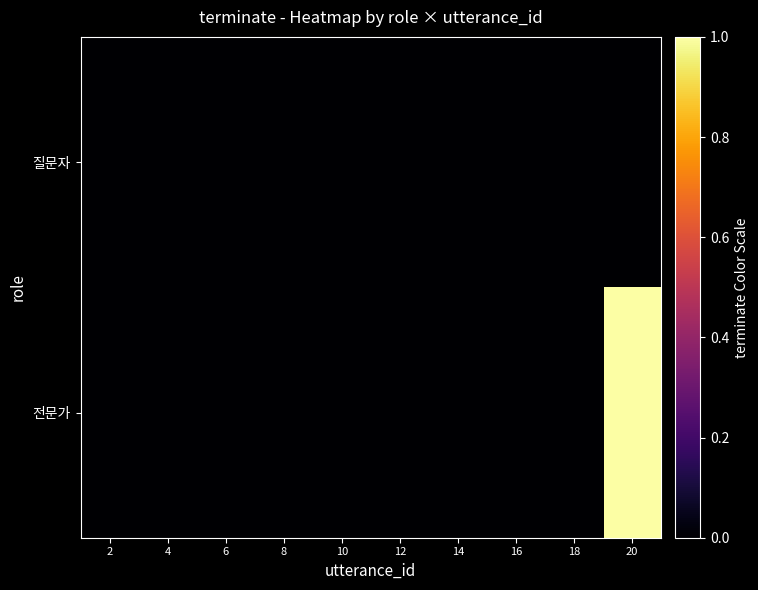

Reading left to right, transcribe all the data shown in this chart.

질문자: 2=0	4=0	6=0	8=0	10=0	12=0	14=0	16=0	18=0	20=0
전문가: 2=0	4=0	6=0	8=0	10=0	12=0	14=0	16=0	18=0	20=1